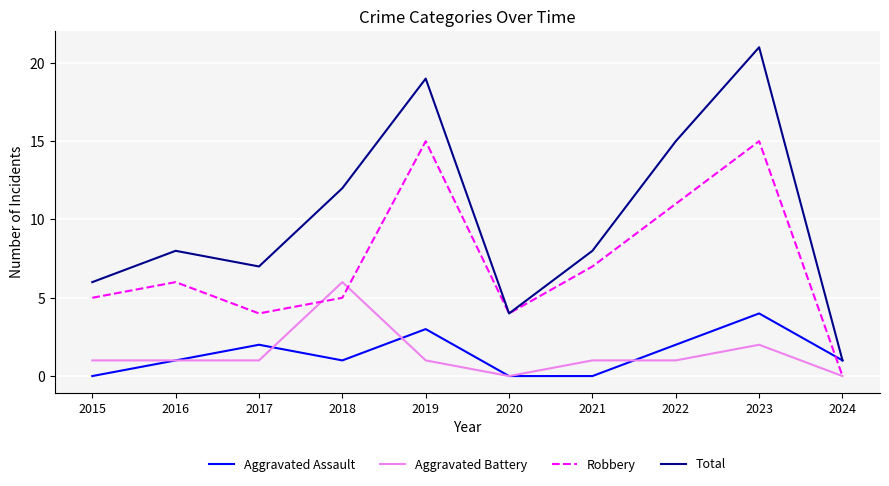

True or false: Total has a value of 8 at 2016.

True